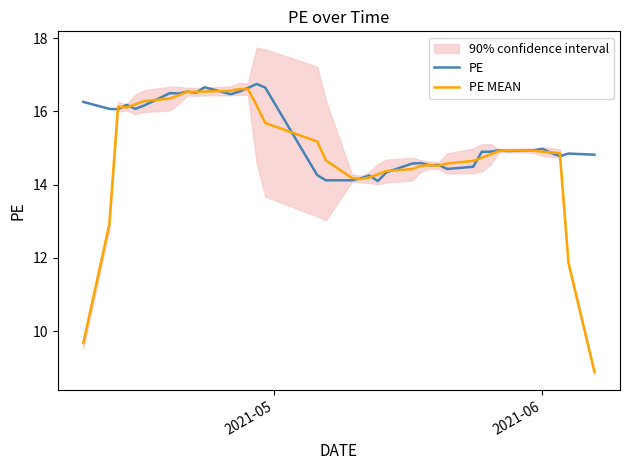

What is the minimum value for PE?

14.1